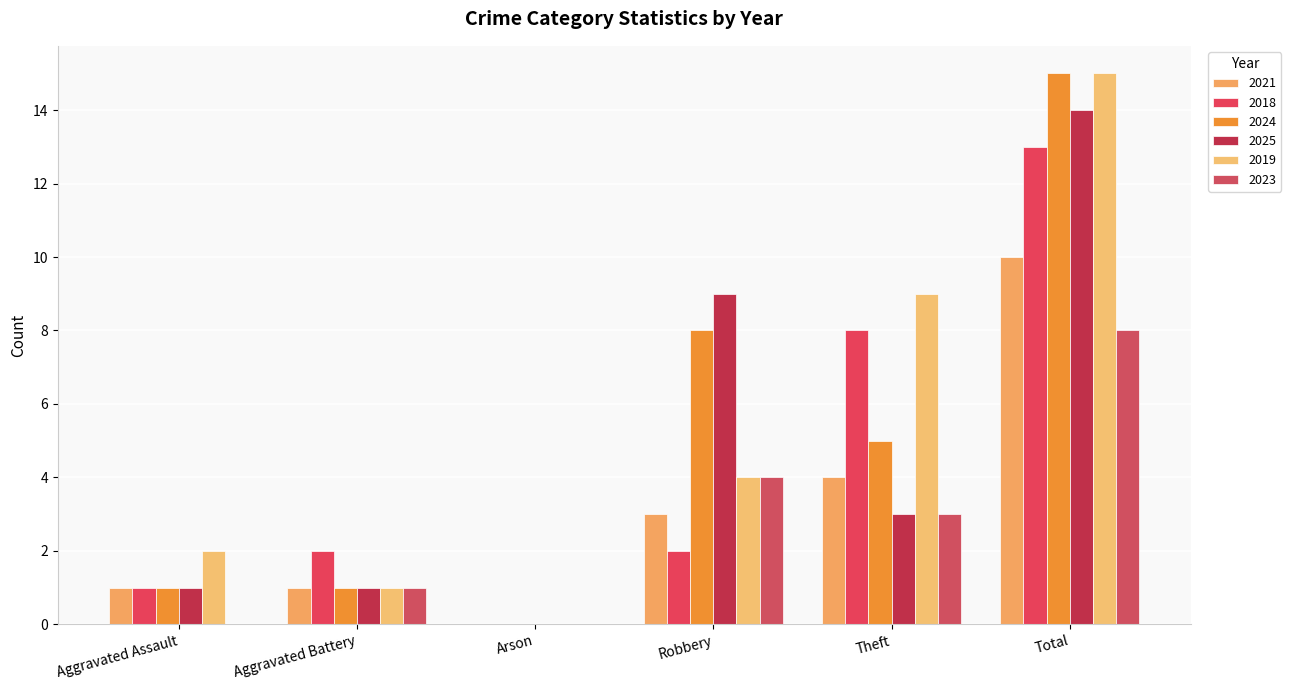

What is the difference between the highest and lowest values at Theft?

6